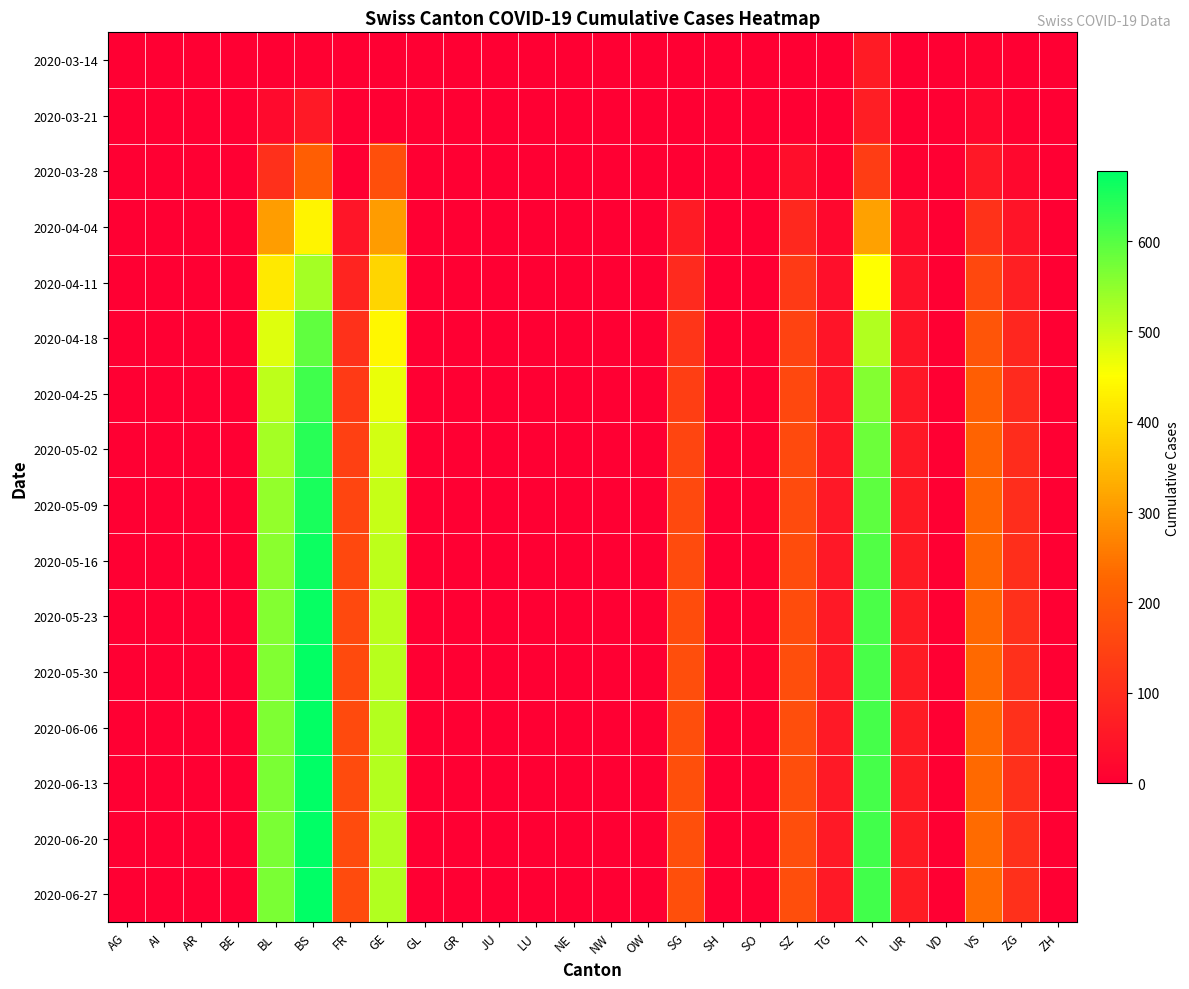

Reading left to right, transcribe all the data shown in this chart.

2020-03-14: AG=0	AI=0	AR=0	BE=0	BL=2	BS=4	FR=0	GE=0	GL=0	GR=0	JU=0	LU=0	NE=0	NW=0	OW=0	SG=0	SH=0	SO=0	SZ=0	TG=0	TI=61	UR=0	VD=0	VS=6	ZG=0	ZH=0
2020-03-21: AG=0	AI=0	AR=0	BE=0	BL=24	BS=57	FR=0	GE=0	GL=0	GR=0	JU=0	LU=0	NE=0	NW=0	OW=0	SG=0	SH=0	SO=0	SZ=0	TG=0	TI=68	UR=0	VD=0	VS=17	ZG=5	ZH=0
2020-03-28: AG=0	AI=0	AR=0	BE=0	BL=108	BS=211	FR=0	GE=175	GL=0	GR=0	JU=0	LU=0	NE=0	NW=0	OW=0	SG=0	SH=0	SO=0	SZ=33	TG=5	TI=136	UR=3	VD=0	VS=53	ZG=21	ZH=0
2020-04-04: AG=0	AI=0	AR=0	BE=0	BL=309	BS=434	FR=49	GE=305	GL=0	GR=0	JU=0	LU=0	NE=0	NW=0	OW=0	SG=62	SH=0	SO=0	SZ=92	TG=21	TI=314	UR=26	VD=0	VS=112	ZG=46	ZH=0
2020-04-11: AG=0	AI=0	AR=0	BE=0	BL=420	BS=530	FR=80	GE=390	GL=0	GR=0	JU=0	LU=0	NE=0	NW=0	OW=0	SG=95	SH=0	SO=0	SZ=130	TG=35	TI=450	UR=40	VD=0	VS=160	ZG=70	ZH=0
2020-04-18: AG=0	AI=0	AR=0	BE=0	BL=480	BS=590	FR=110	GE=440	GL=0	GR=0	JU=0	LU=0	NE=0	NW=0	OW=0	SG=120	SH=0	SO=0	SZ=150	TG=45	TI=520	UR=50	VD=0	VS=190	ZG=85	ZH=0
2020-04-25: AG=0	AI=0	AR=0	BE=0	BL=510	BS=620	FR=130	GE=470	GL=0	GR=0	JU=0	LU=0	NE=0	NW=0	OW=0	SG=140	SH=0	SO=0	SZ=160	TG=50	TI=560	UR=55	VD=0	VS=210	ZG=95	ZH=0
2020-05-02: AG=0	AI=0	AR=0	BE=0	BL=530	BS=640	FR=145	GE=490	GL=0	GR=0	JU=0	LU=0	NE=0	NW=0	OW=0	SG=155	SH=0	SO=0	SZ=165	TG=52	TI=580	UR=58	VD=0	VS=220	ZG=100	ZH=0
2020-05-09: AG=0	AI=0	AR=0	BE=0	BL=545	BS=655	FR=155	GE=500	GL=0	GR=0	JU=0	LU=0	NE=0	NW=0	OW=0	SG=162	SH=0	SO=0	SZ=168	TG=54	TI=595	UR=60	VD=0	VS=225	ZG=103	ZH=0
2020-05-16: AG=0	AI=0	AR=0	BE=0	BL=555	BS=665	FR=160	GE=508	GL=0	GR=0	JU=0	LU=0	NE=0	NW=0	OW=0	SG=168	SH=0	SO=0	SZ=170	TG=55	TI=605	UR=61	VD=0	VS=228	ZG=105	ZH=0
2020-05-23: AG=0	AI=0	AR=0	BE=0	BL=560	BS=670	FR=163	GE=512	GL=0	GR=0	JU=0	LU=0	NE=0	NW=0	OW=0	SG=171	SH=0	SO=0	SZ=171	TG=56	TI=610	UR=62	VD=0	VS=230	ZG=106	ZH=0
2020-05-30: AG=0	AI=0	AR=0	BE=0	BL=563	BS=672	FR=165	GE=515	GL=0	GR=0	JU=0	LU=0	NE=0	NW=0	OW=0	SG=173	SH=0	SO=0	SZ=172	TG=56	TI=613	UR=62	VD=0	VS=231	ZG=107	ZH=0
2020-06-06: AG=0	AI=0	AR=0	BE=0	BL=565	BS=674	FR=166	GE=517	GL=0	GR=0	JU=0	LU=0	NE=0	NW=0	OW=0	SG=174	SH=0	SO=0	SZ=173	TG=57	TI=615	UR=63	VD=0	VS=232	ZG=107	ZH=0
2020-06-13: AG=0	AI=0	AR=0	BE=0	BL=566	BS=675	FR=167	GE=518	GL=0	GR=0	JU=0	LU=0	NE=0	NW=0	OW=0	SG=175	SH=0	SO=0	SZ=173	TG=57	TI=616	UR=63	VD=0	VS=232	ZG=108	ZH=0
2020-06-20: AG=0	AI=0	AR=0	BE=0	BL=567	BS=676	FR=167	GE=519	GL=0	GR=0	JU=0	LU=0	NE=0	NW=0	OW=0	SG=175	SH=0	SO=0	SZ=174	TG=57	TI=617	UR=63	VD=0	VS=233	ZG=108	ZH=0
2020-06-27: AG=0	AI=0	AR=0	BE=0	BL=568	BS=677	FR=168	GE=520	GL=0	GR=0	JU=0	LU=0	NE=0	NW=0	OW=0	SG=176	SH=0	SO=0	SZ=174	TG=58	TI=618	UR=64	VD=0	VS=233	ZG=108	ZH=0